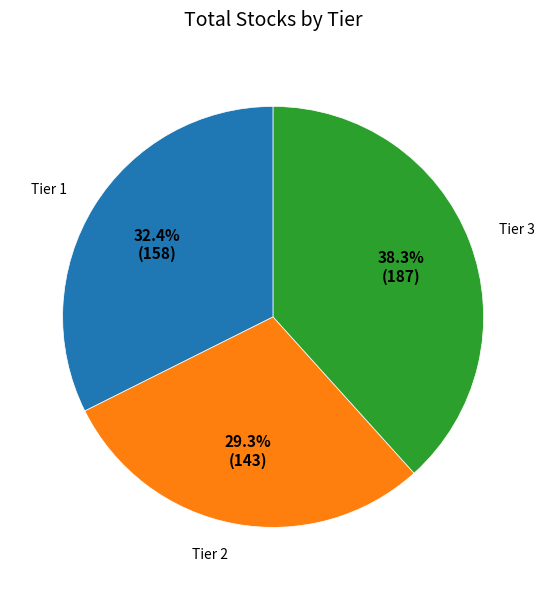

Does any single category account for the majority?

No